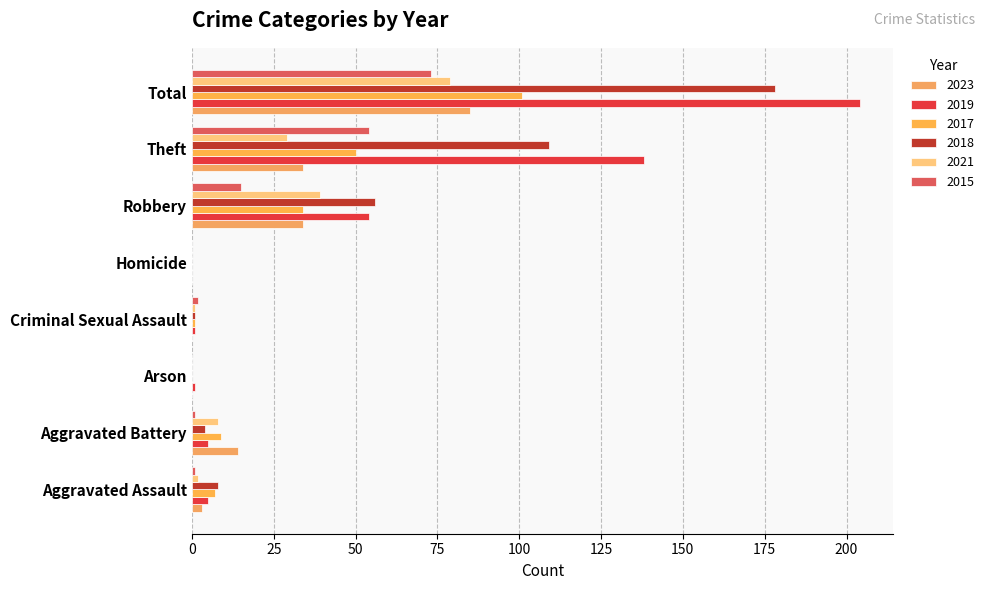

What are all the series names shown in the legend?

2023, 2019, 2017, 2018, 2021, 2015